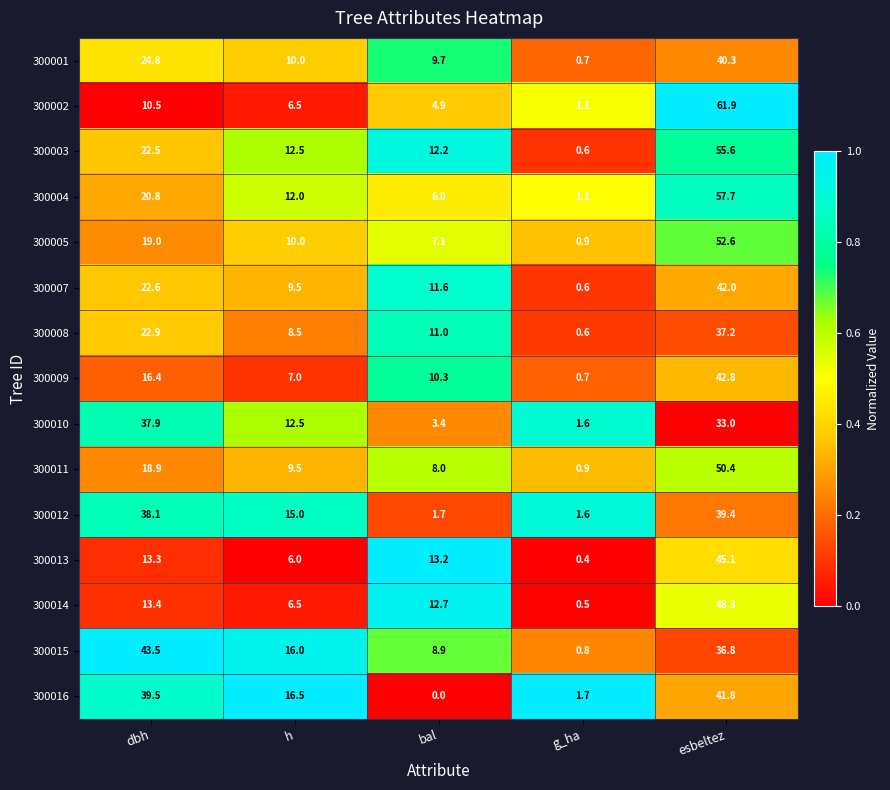

Read the 300005 value at esbeltez.

52.6